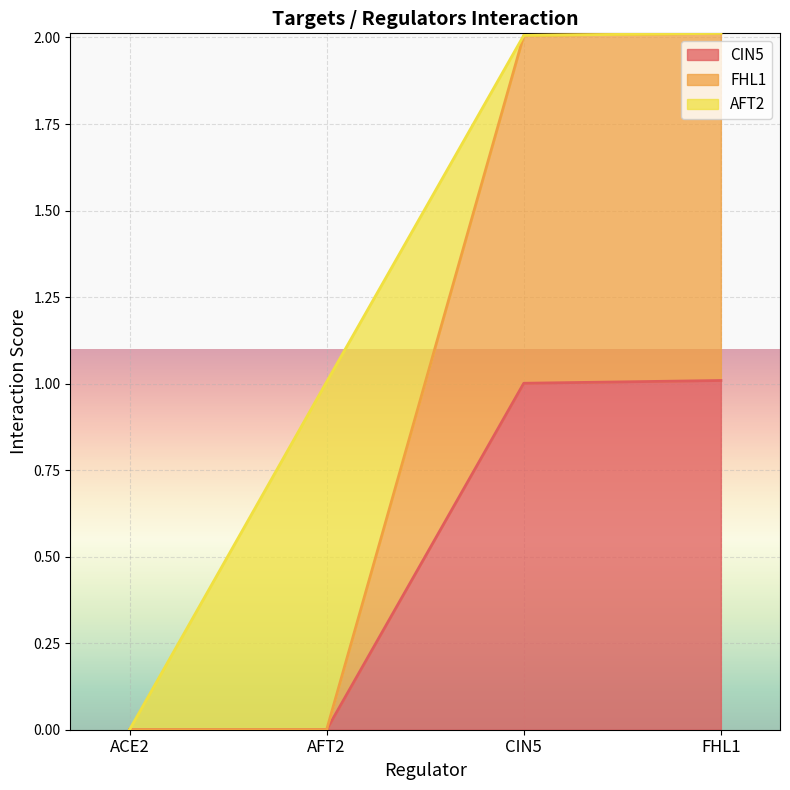

What is the total value across all series at CIN5?

2.0